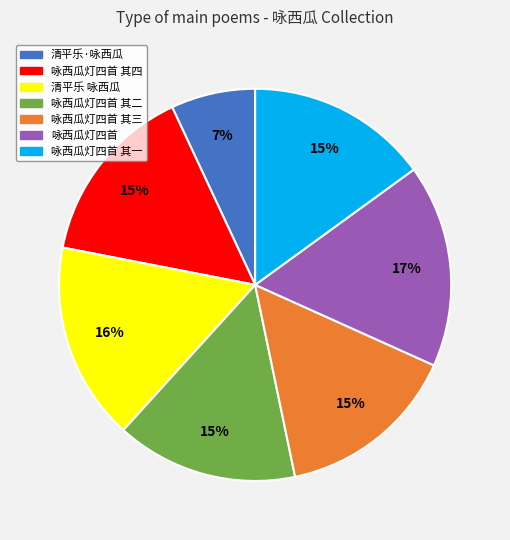

True or false: 咏西瓜灯四首 其四 accounts for 20% of the total.

False